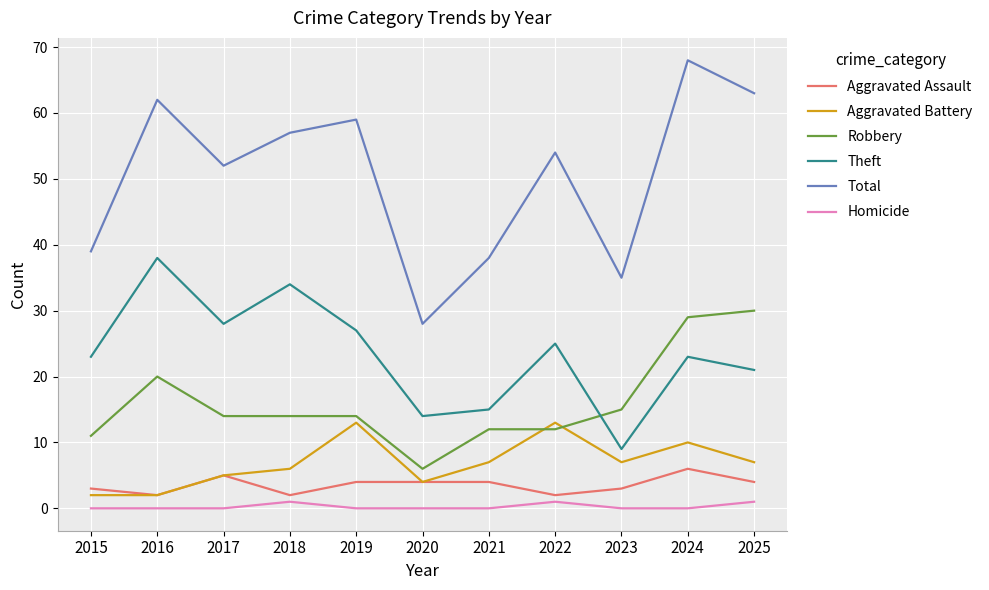

The Homicide series shows 0 at 2019. True or false?

True